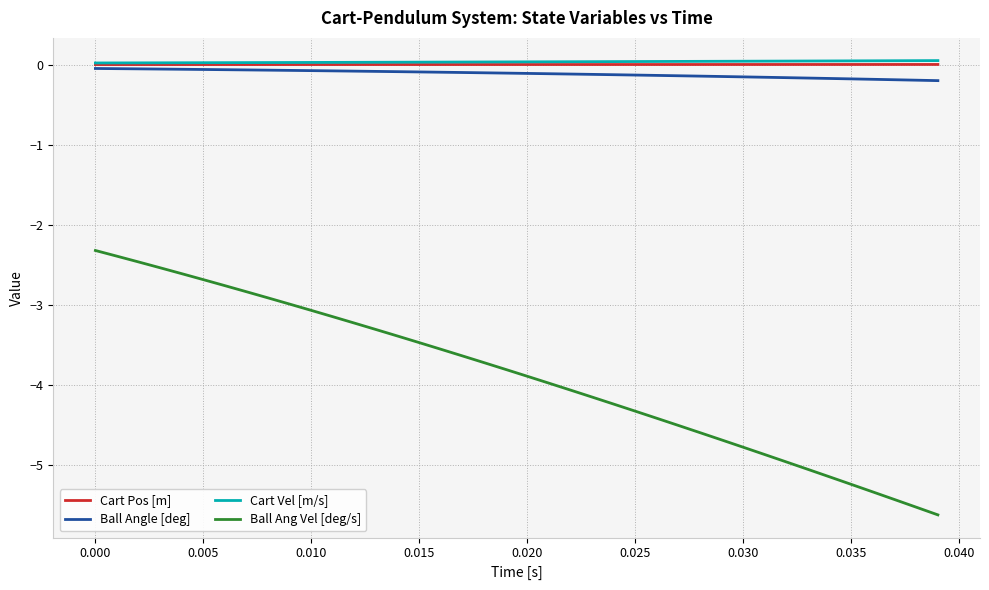

Which series has the largest range (max minus min)?

Ball Ang Vel [deg/s]